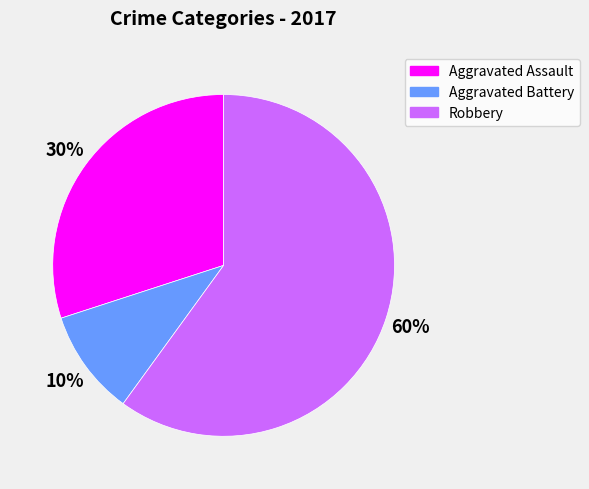

Which category accounts for the majority?

Robbery